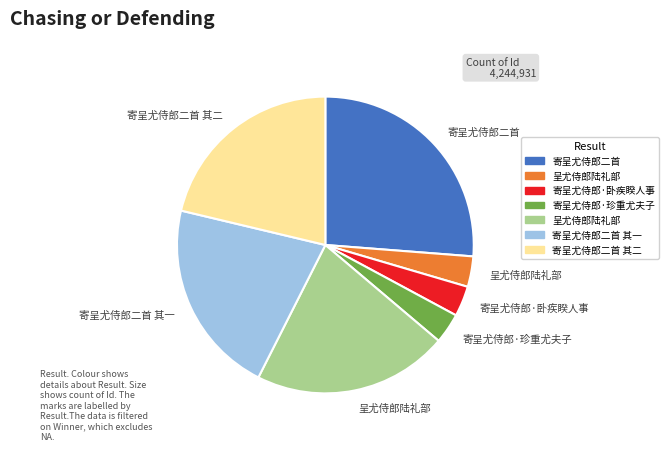

Is there a majority slice in this chart?

No